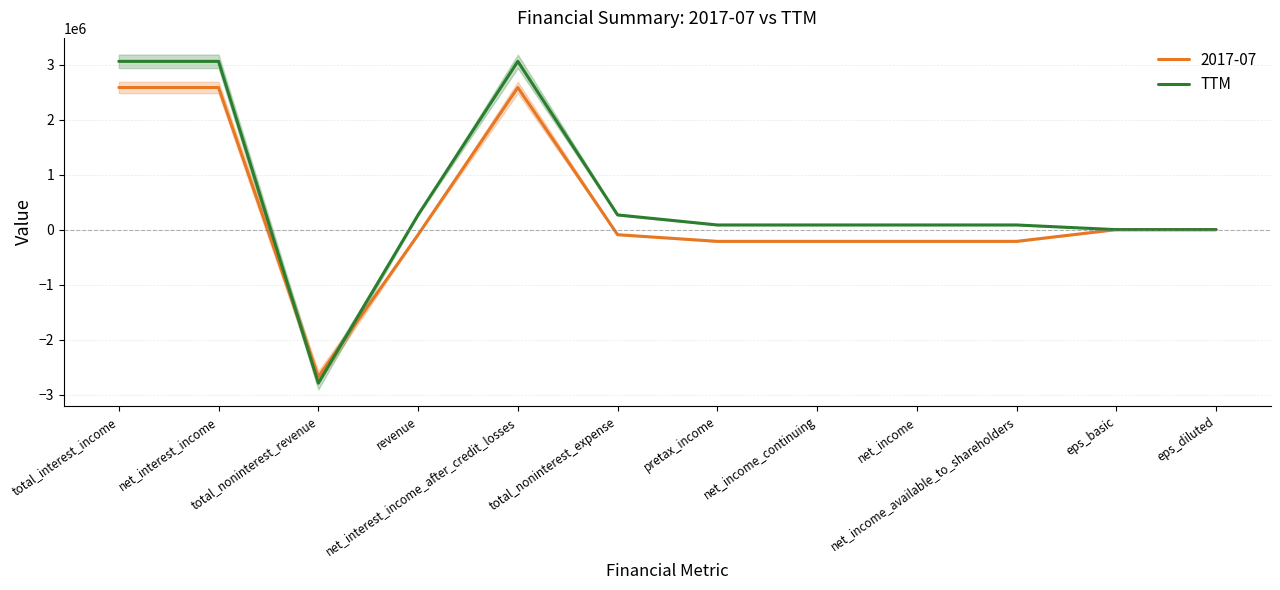

Rank the categories by value from highest to lowest.

total_interest_income, net_interest_income, net_interest_income_after_credit_losses, revenue, total_noninterest_expense, pretax_income, net_income_continuing, net_income, net_income_available_to_shareholders, eps_basic, eps_diluted, total_noninterest_revenue